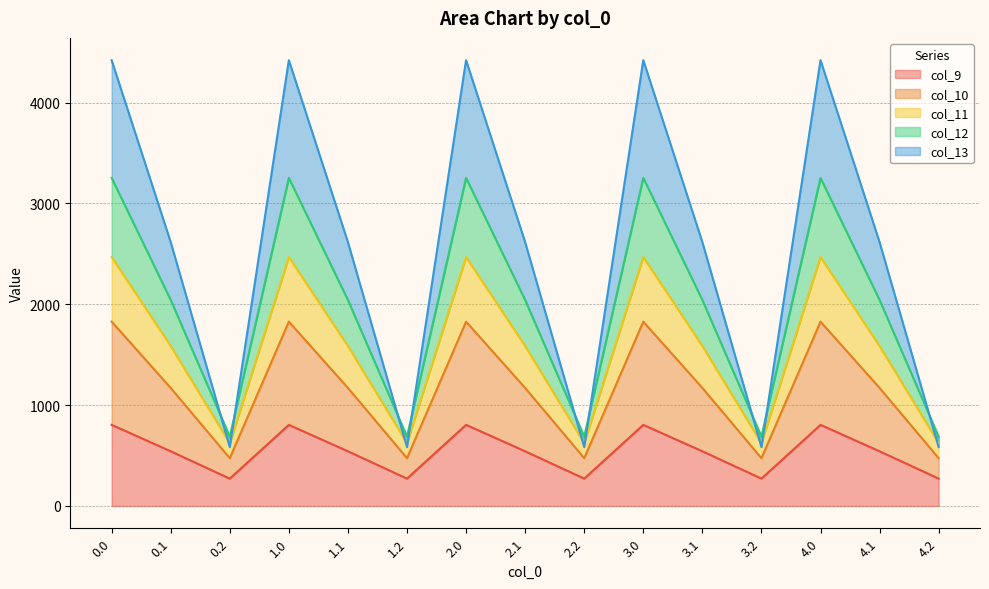

After their last crossing, which series has the higher values: col_11 or col_10?

col_10